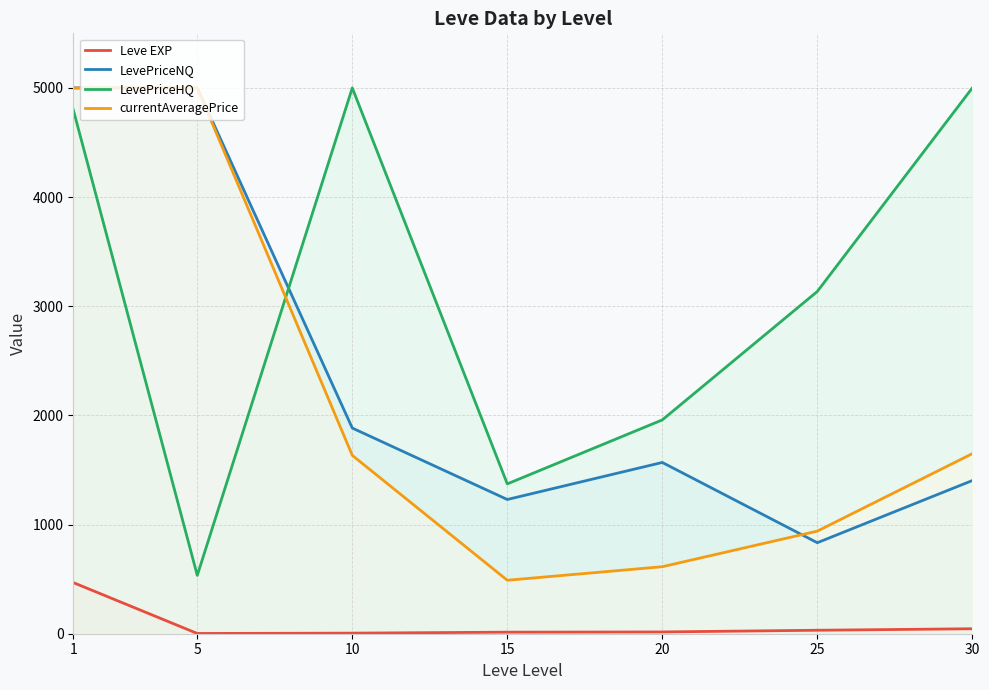

Rank the categories by Leve EXP value from lowest to highest.

5, 10, 15, 20, 25, 30, 1